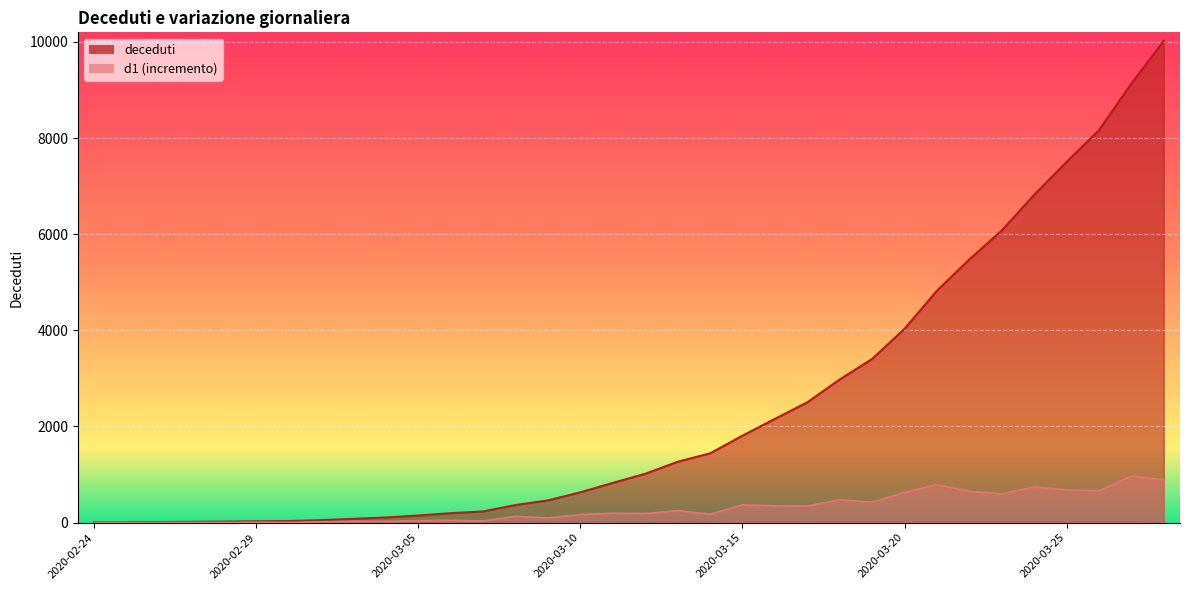

Which series has the largest range (max minus min)?

deceduti